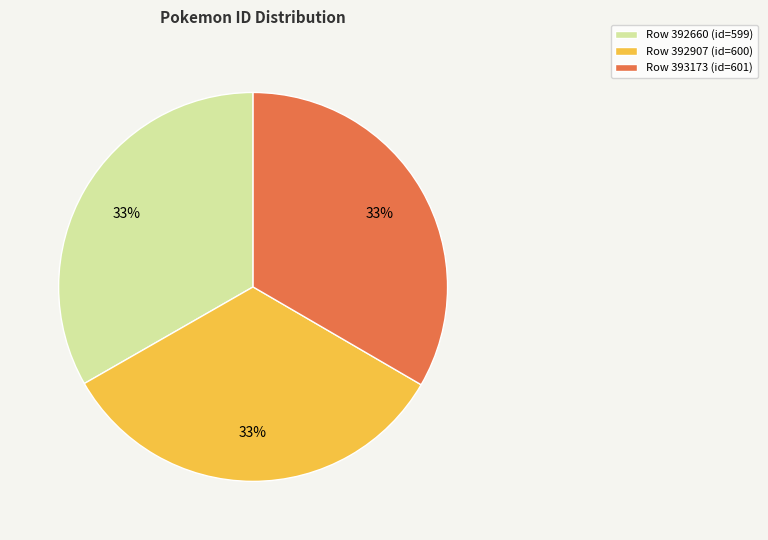

What is the ratio of the value at Row 392907 (id=600) to the value at Row 393173 (id=601)?

1.0